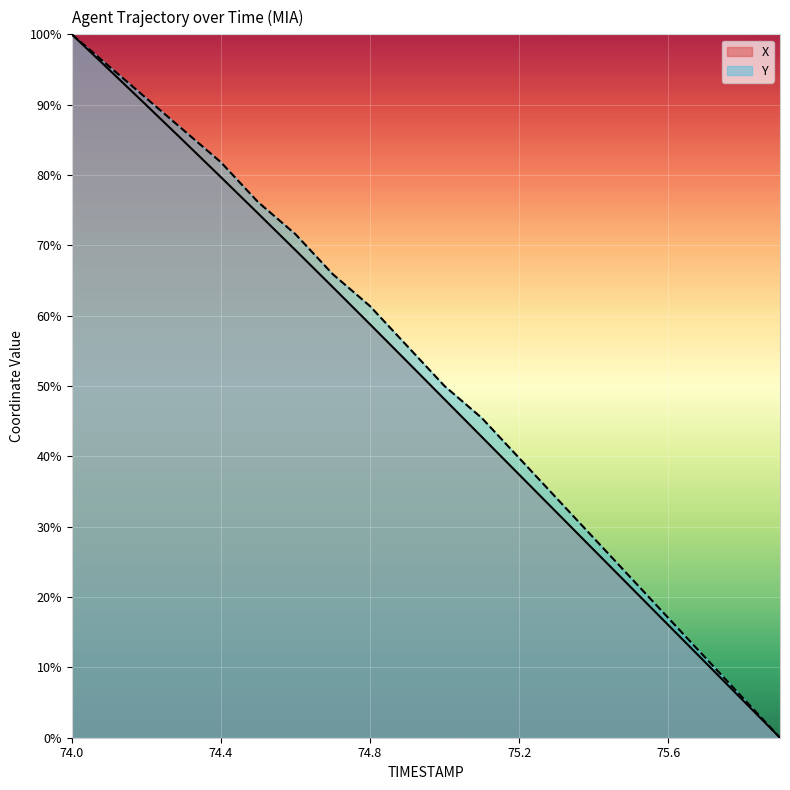

How many data points in Y are above 55?

10